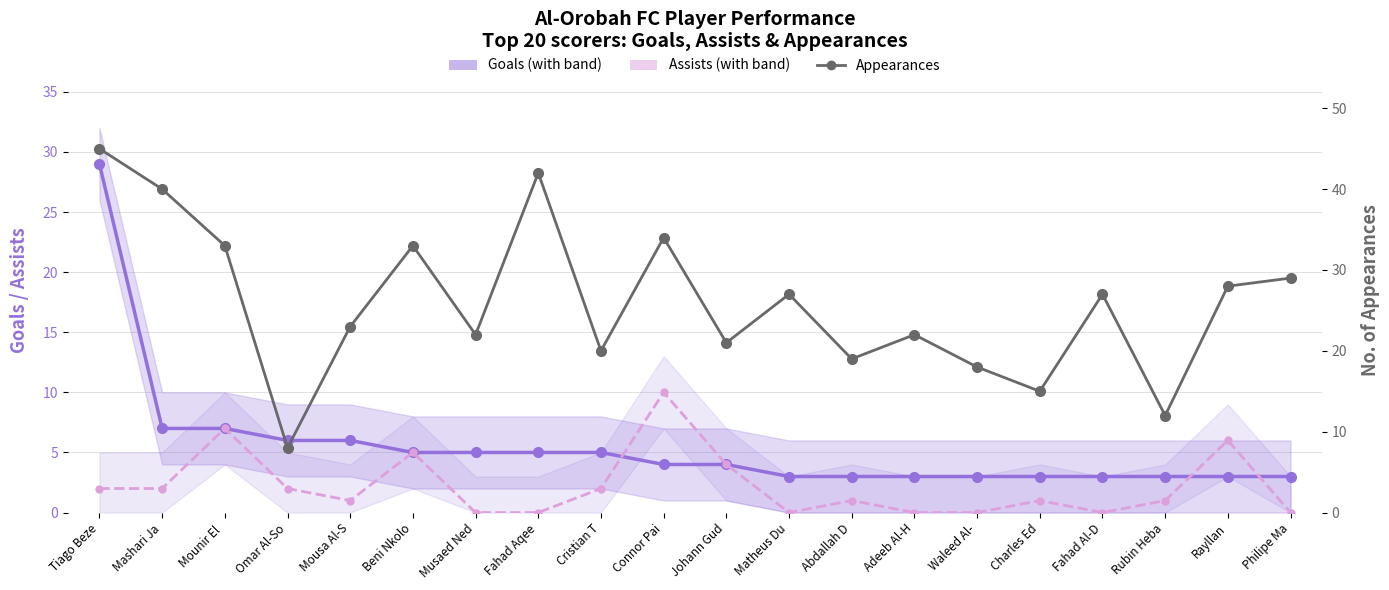

Where do Assists and Goals first cross each other?

Cristian T and Connor Pai